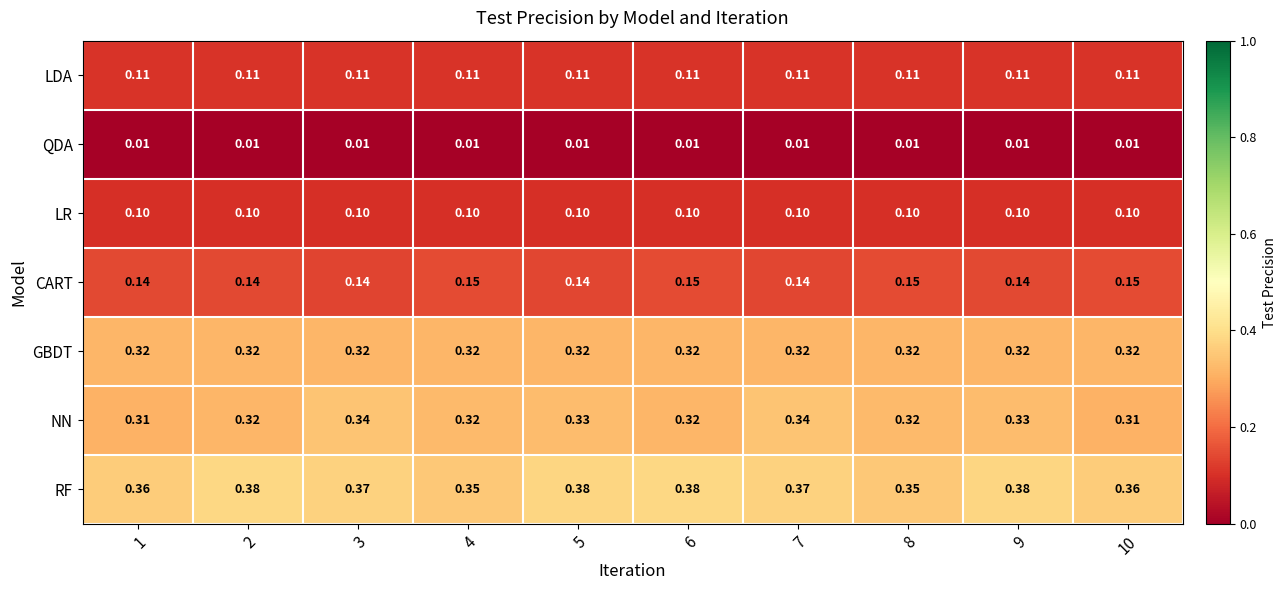

Between 1 and 6, which series saw the biggest shift?

RF